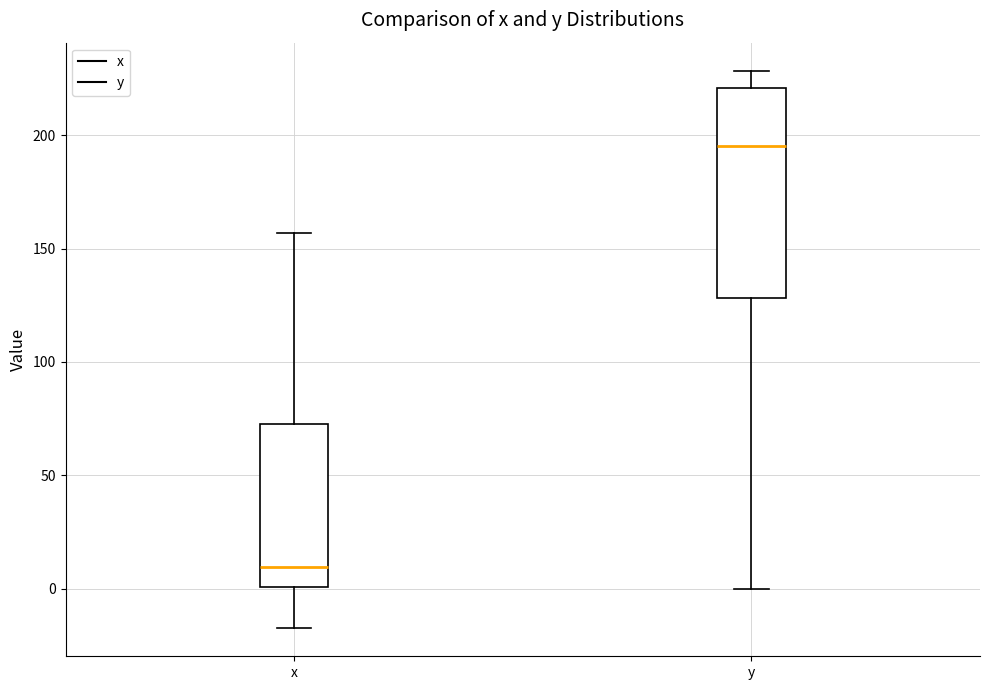

Reading left to right, read every box against the y-axis: the position of its median line, the range the box covers, and the ends of its whiskers. The values are not printed on the chart, so give them approximately, as read against the axis.

x: median 10, box 0 to 75, whiskers -20 to 155
y: median 195, box 130 to 220, whiskers 0 to 230